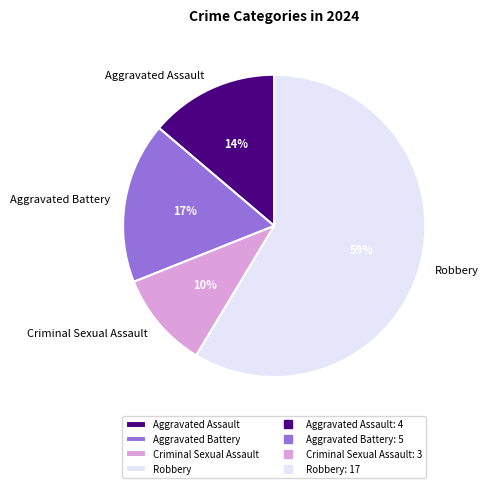

To the nearest percent, what is the average slice percentage?

25%